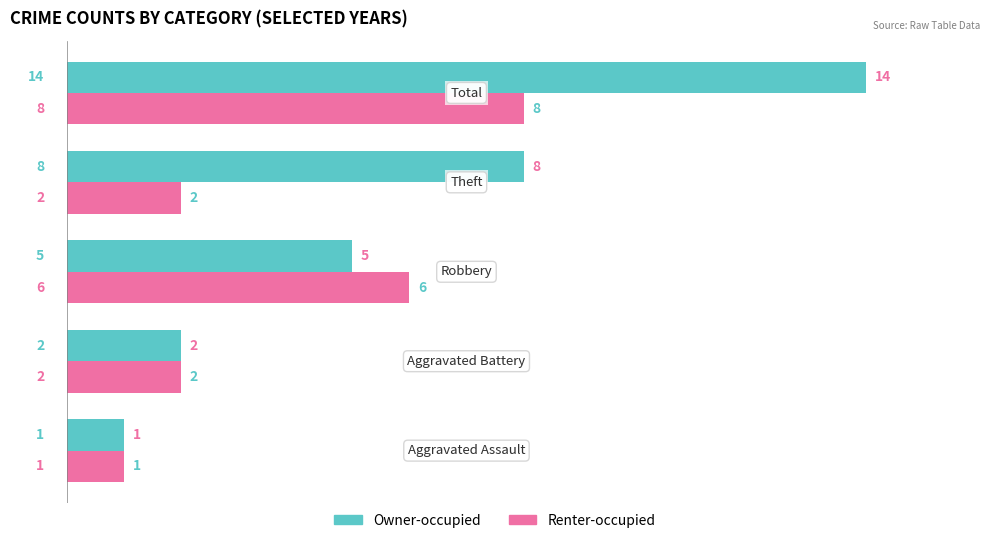

Rank the series by their maximum value, from highest to lowest.

Owner-occupied, Renter-occupied